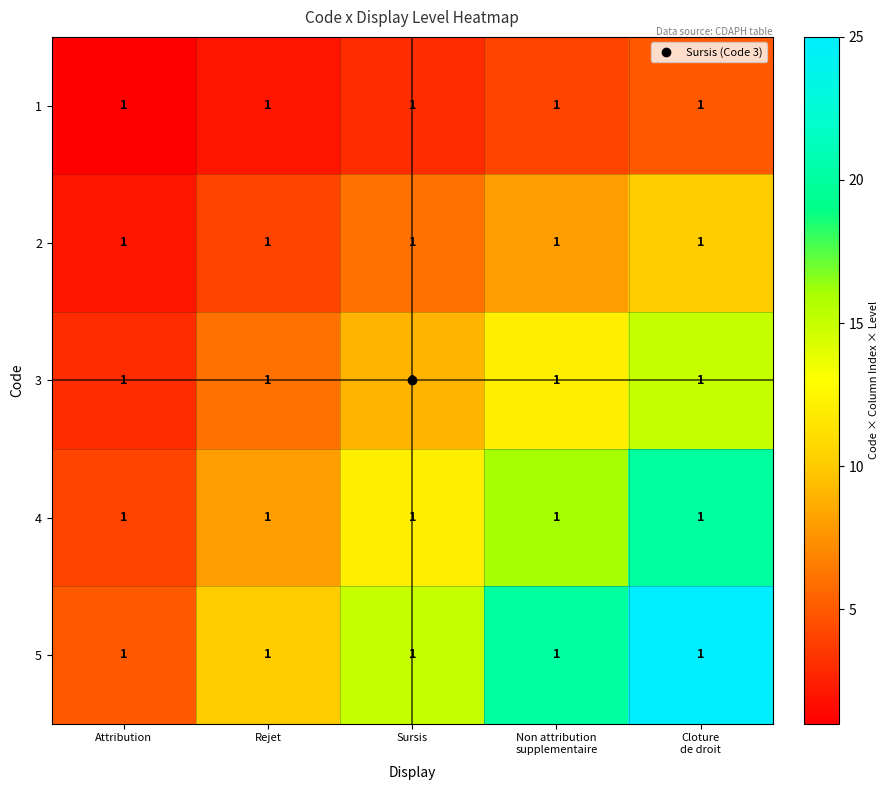

True or false: 3 has a value of 15 at Cloture de droit.

True